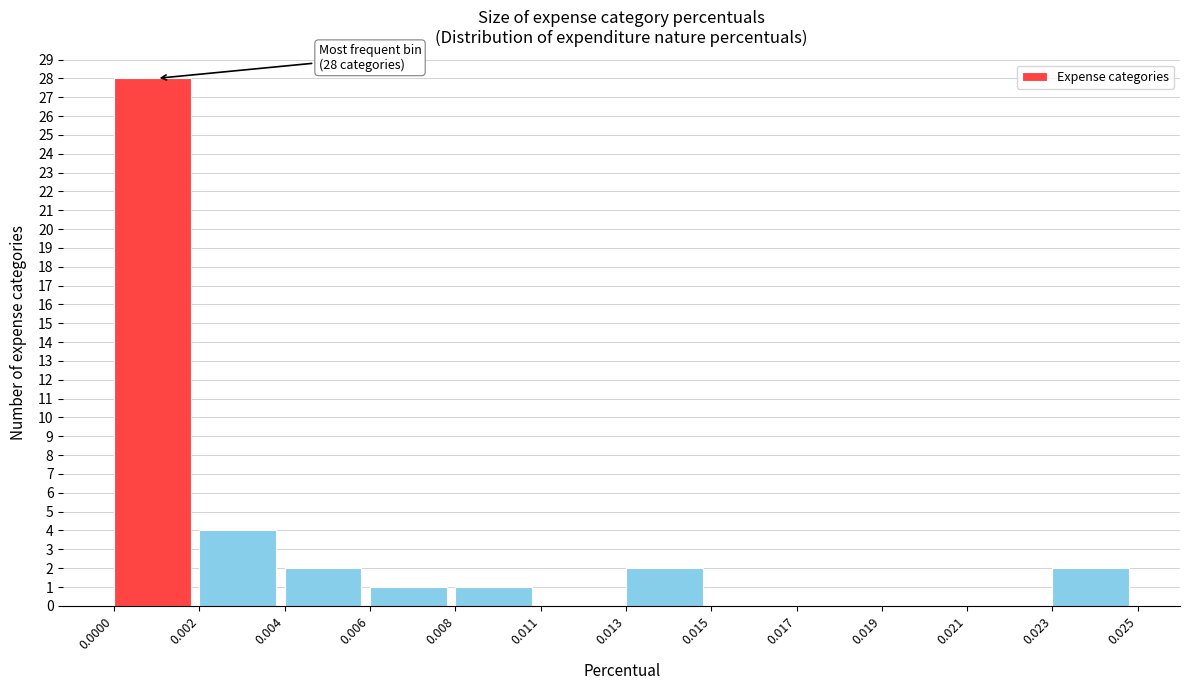

Reading left to right, list all the values displayed in this chart.

0.0000=28	0.002=4	0.004=2	0.006=1	0.008=1	0.011=0	0.013=2	0.015=0	0.017=0	0.019=0	0.021=0	0.023=2